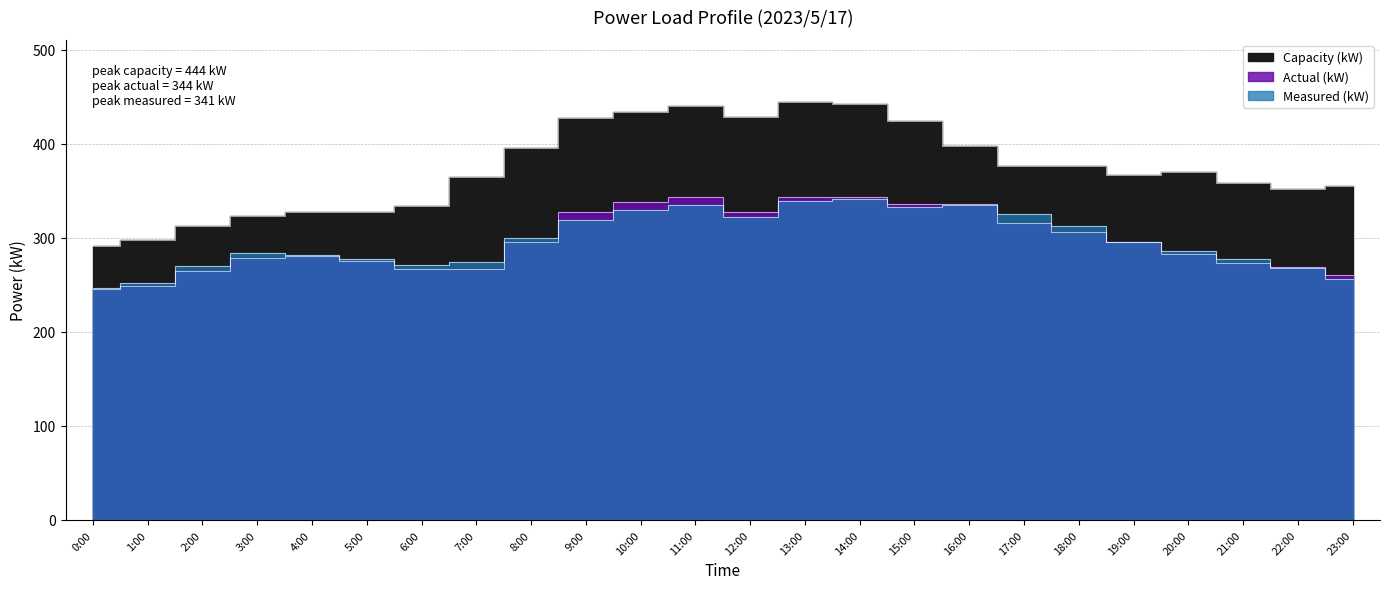

What is the difference between the second highest and second lowest values in the Measured (kW) series?

87